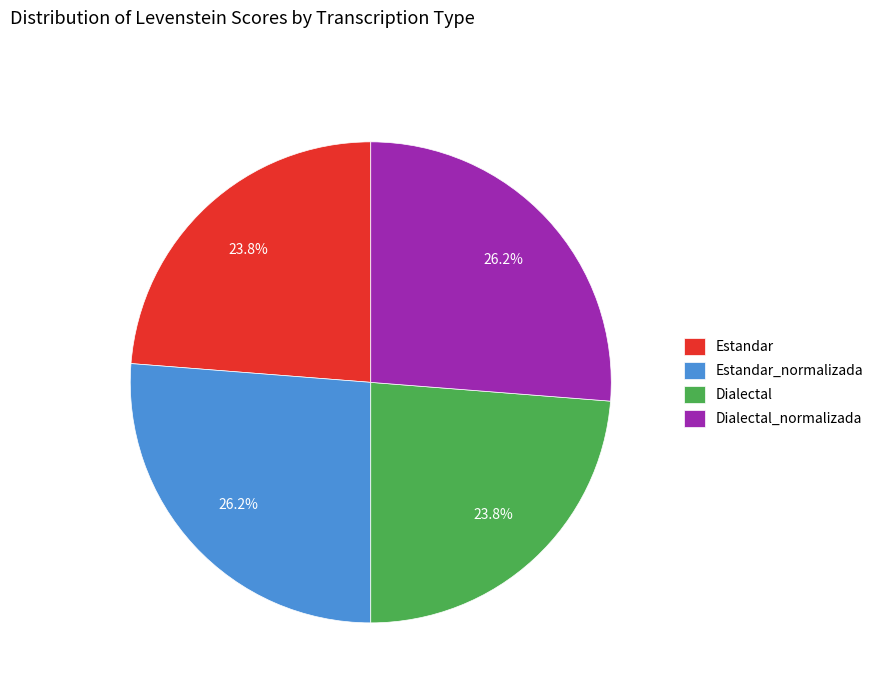

To the nearest percent, what is the combined percentage of Dialectal and Estandar_normalizada?

50%